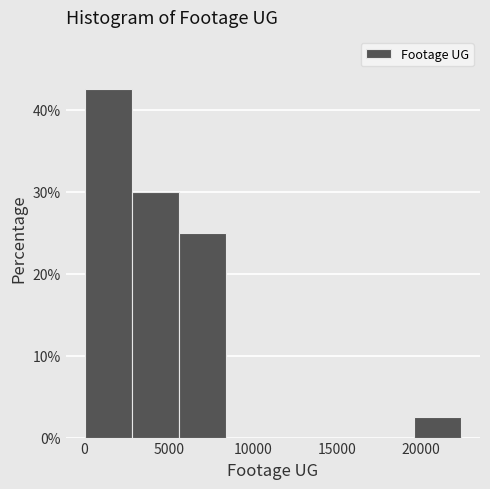

Which range on the x-axis has the tallest bar?

0 to 3000